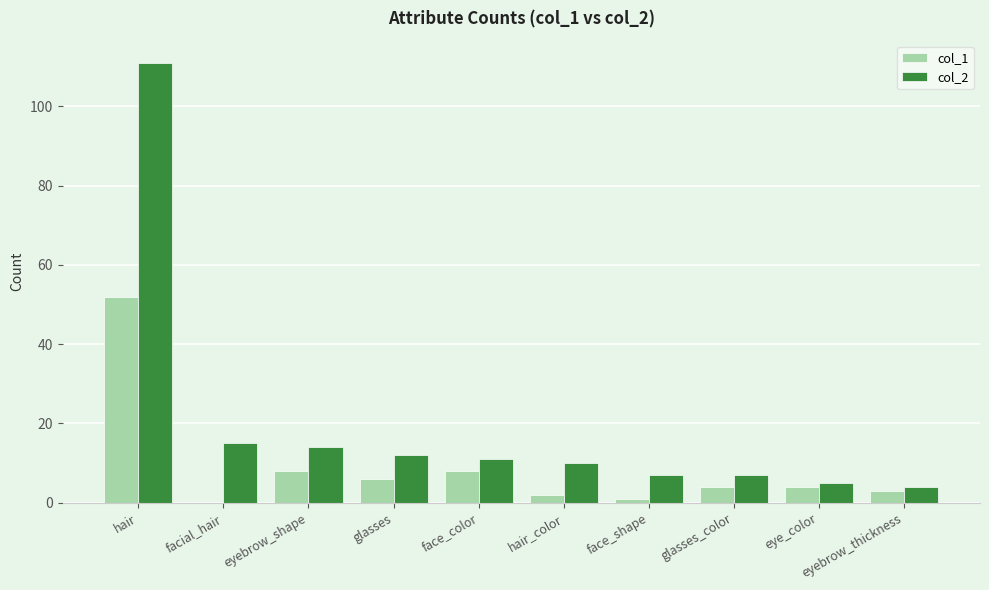

Reading right to left, what are all the values shown in this chart?

col_1: 3	4	4	1	2	8	6	8	0	52
col_2: 4	5	7	7	10	11	12	14	15	111